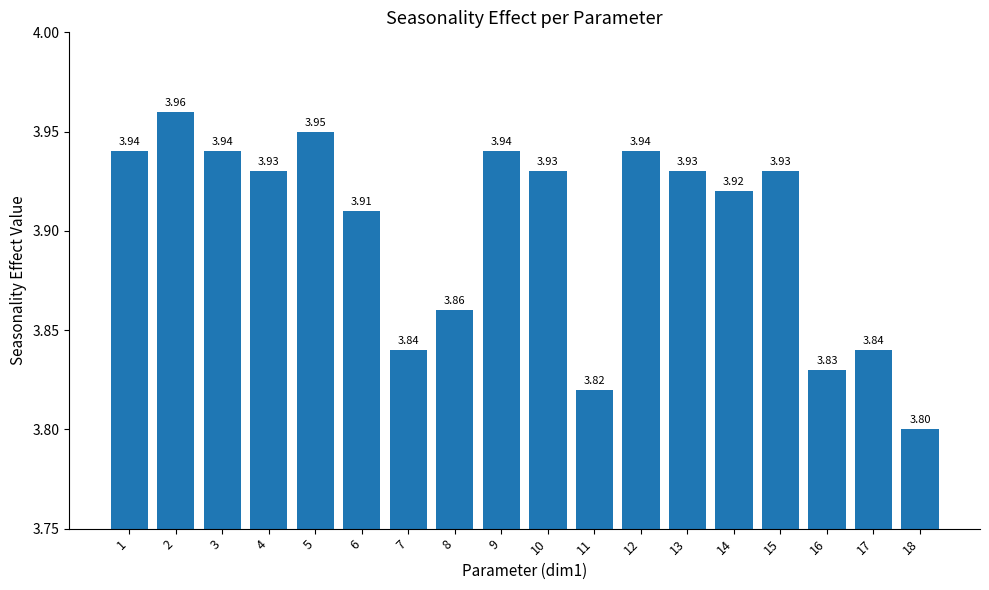

At which label is the value closest to 3?

18